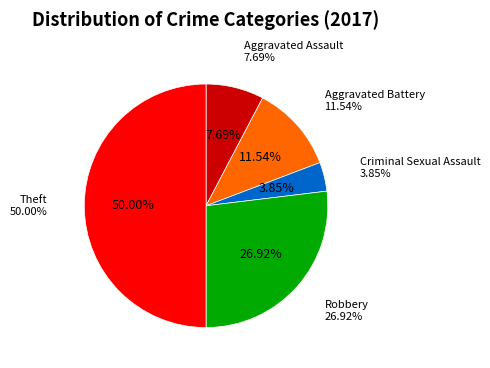

Count the number of slices in the pie.

5